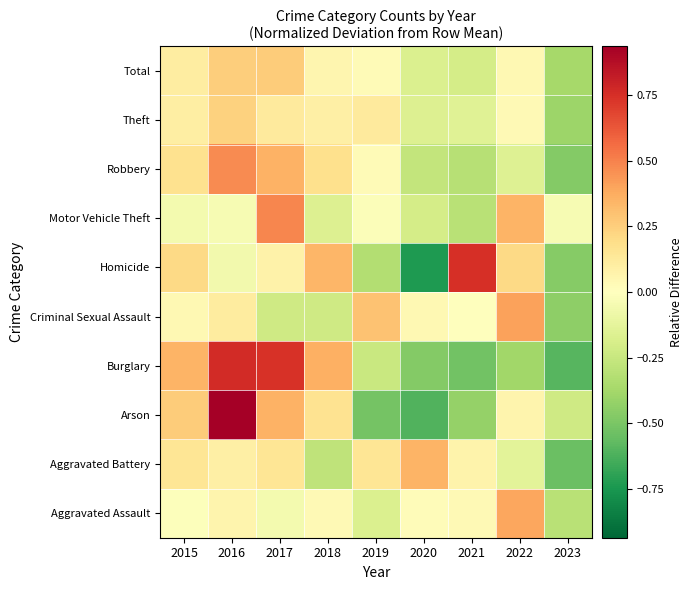

At how many categories does at least one series exceed 0?

8